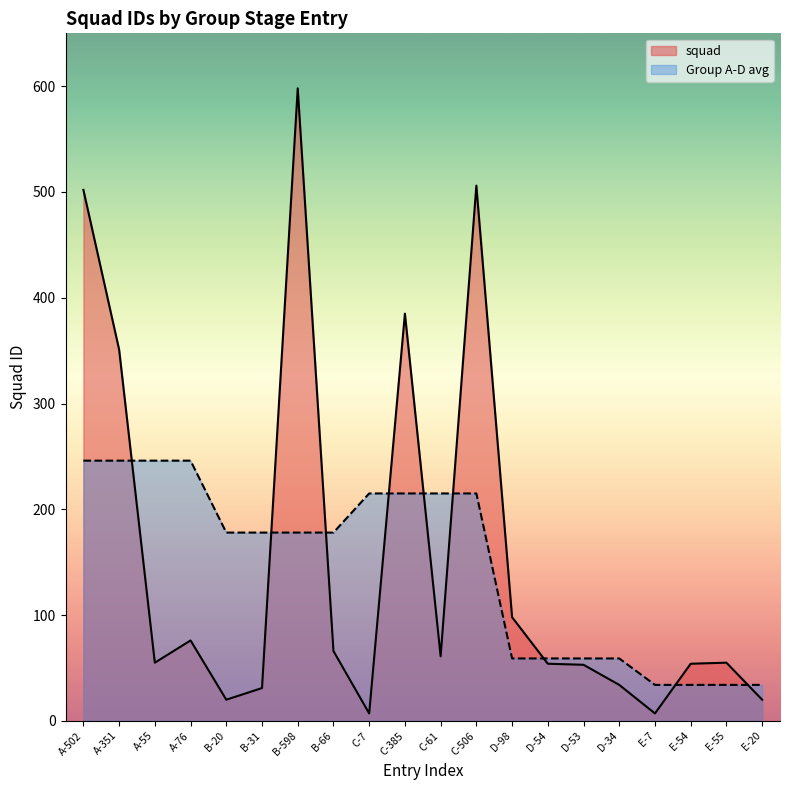

Is the value of Group A-D avg at C-506 greater than the value of squad at A-55?

Yes